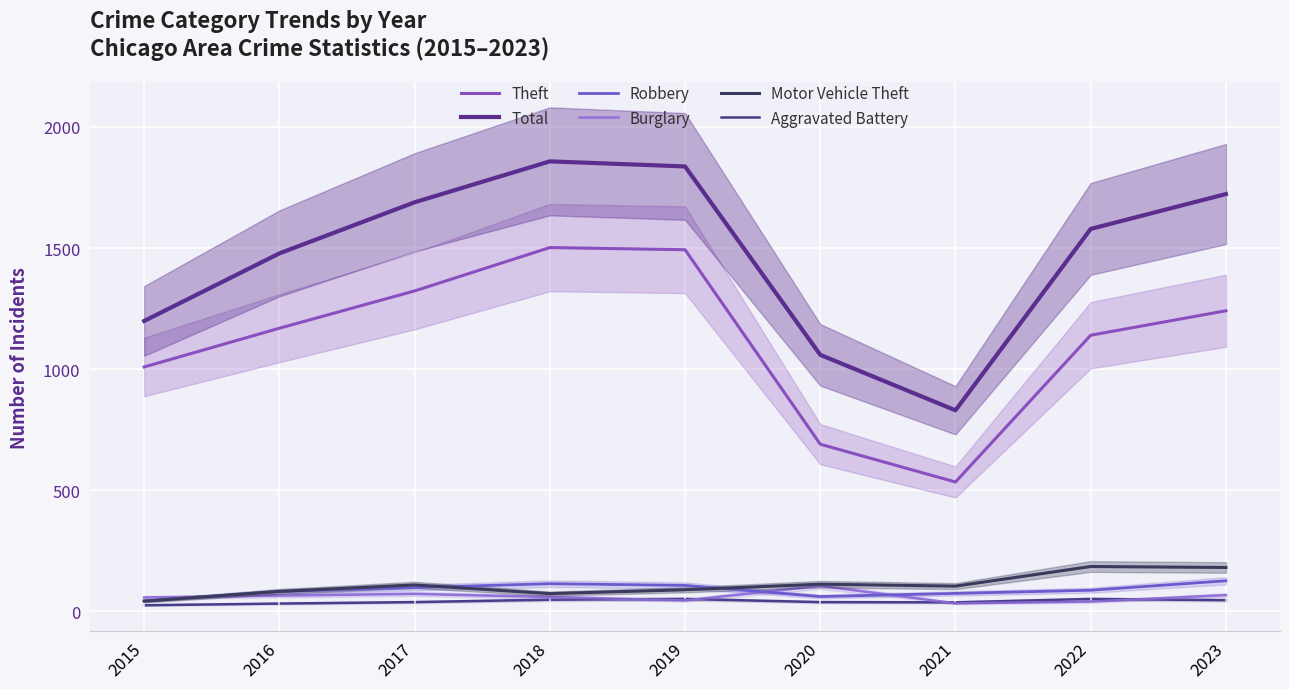

Reading right to left, transcribe all the data shown in this chart.

Theft: 1241	1140	534	690	1493	1502	1323	1169	1009
Total: 1723	1579	830	1059	1837	1858	1689	1478	1199
Robbery: 126	87	74	61	107	114	98	82	43
Burglary: 67	40	33	105	45	59	72	65	57
Motor Vehicle Theft: 181	185	104	112	89	73	109	82	42
Aggravated Battery: 46	51	37	38	51	48	38	32	25